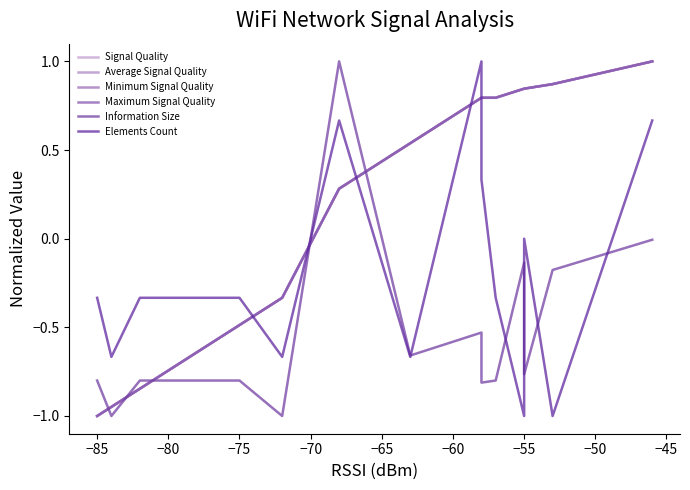

What is the difference between the maximum and minimum values in the Minimum Signal Quality series?

2.0